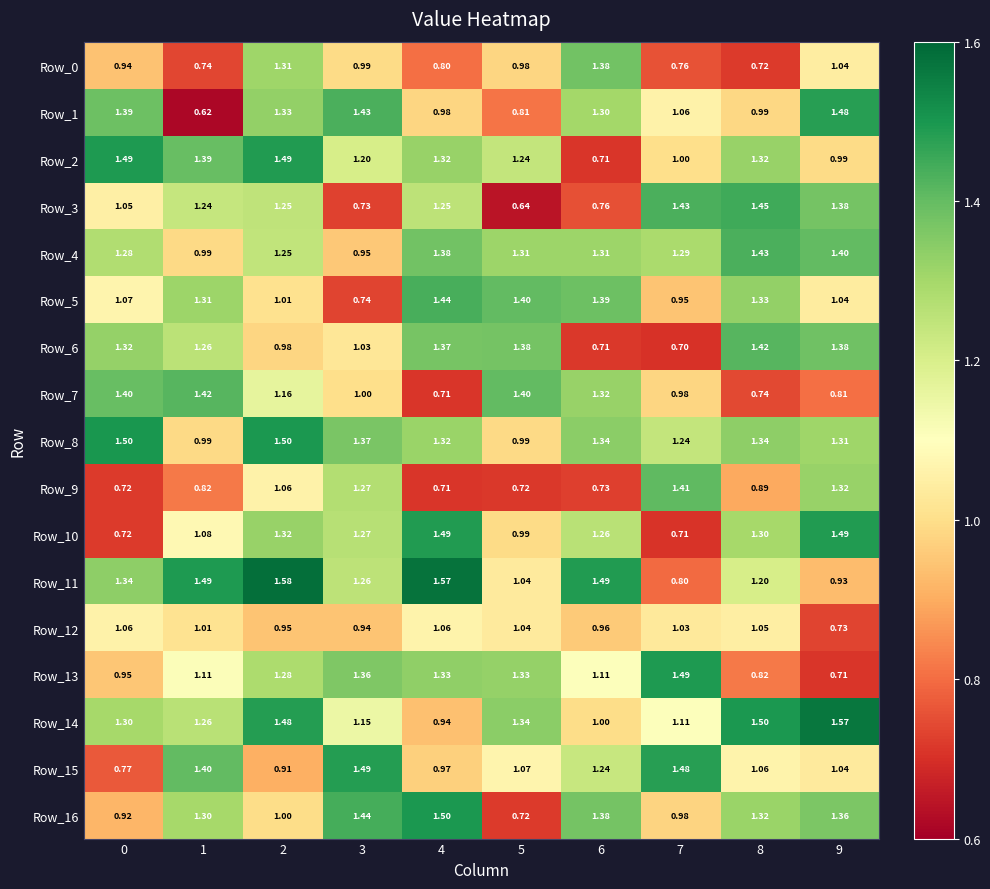

How many series are shown in this chart?

17